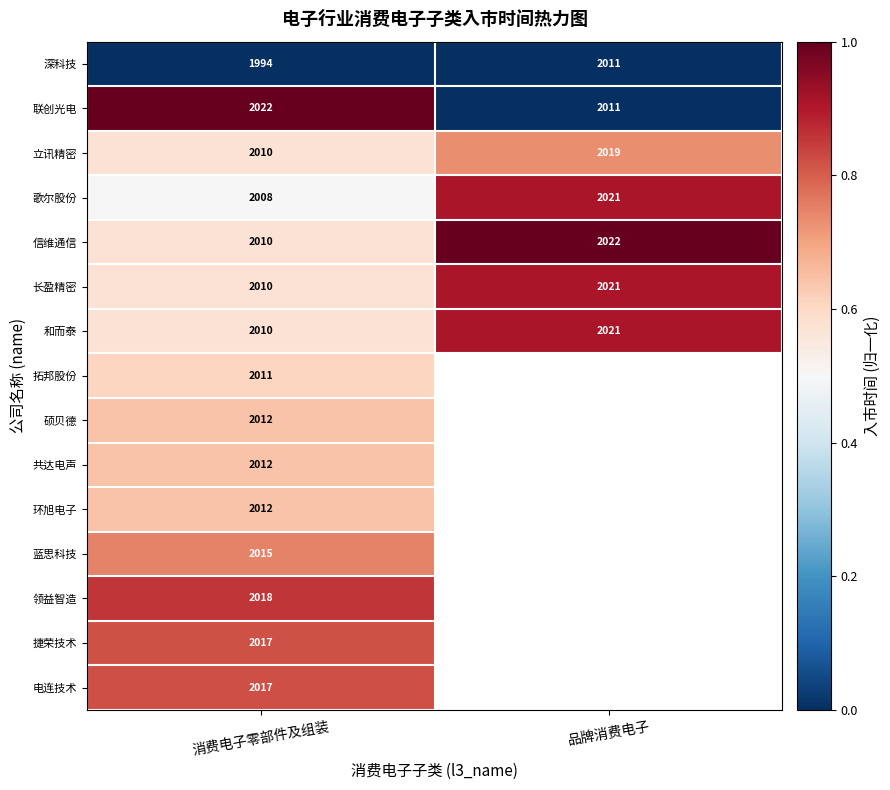

List the labels in order of 和而泰 value, largest first.

品牌消费电子, 消费电子零部件及组装